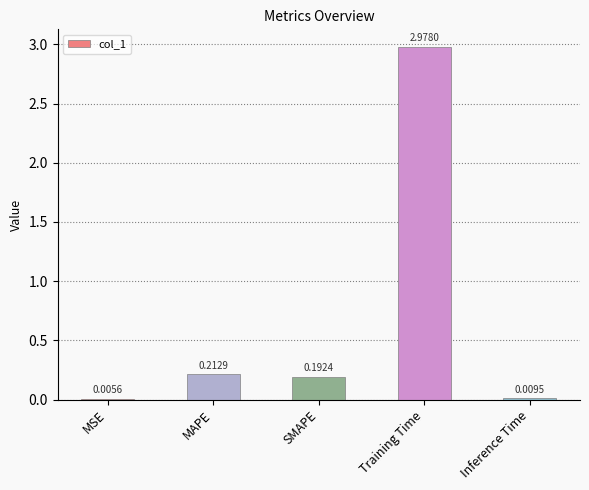

Are the bars horizontal?

No